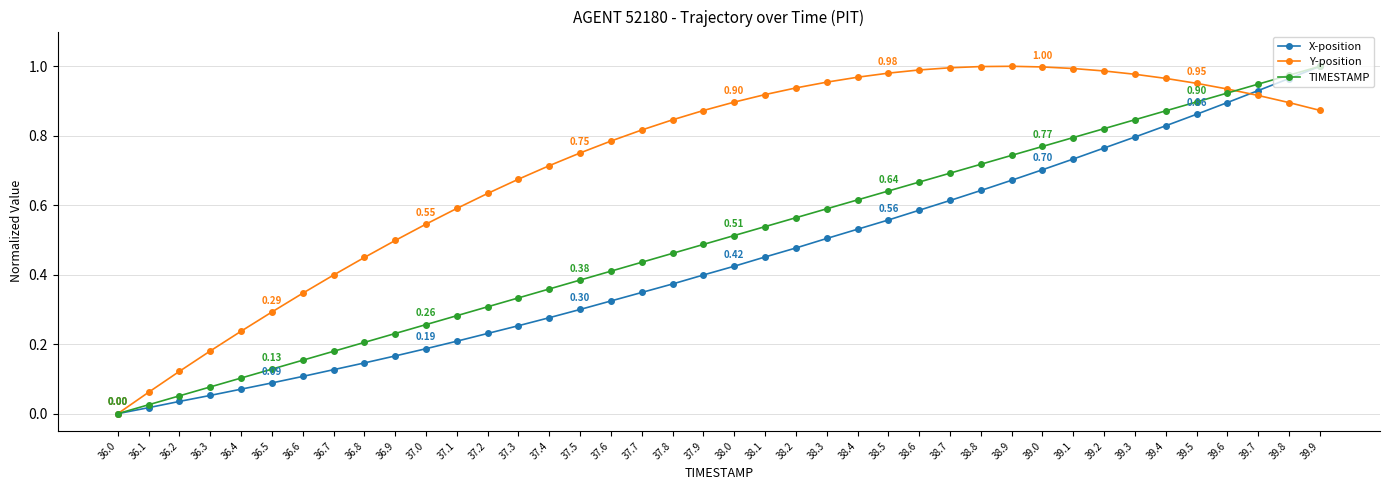

Which series changed the most between 36.2 and 36.6?

Y-position